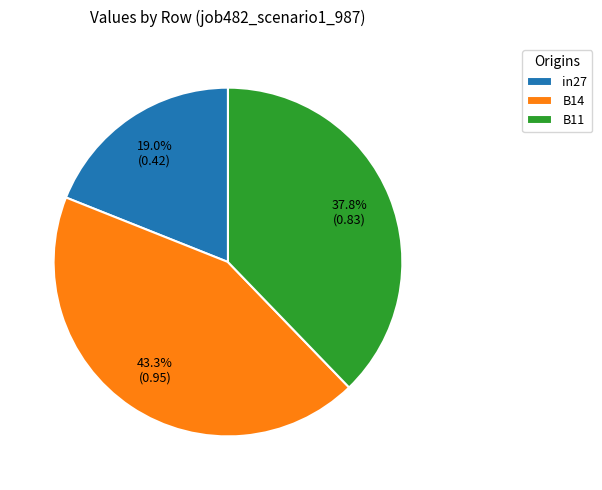

What percentage is the in27 slice, to the nearest percent?

19%